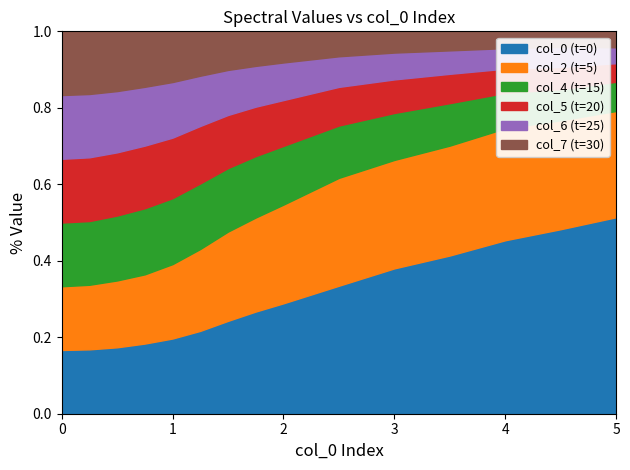

What is the difference between the highest and lowest values at 4.5?

76